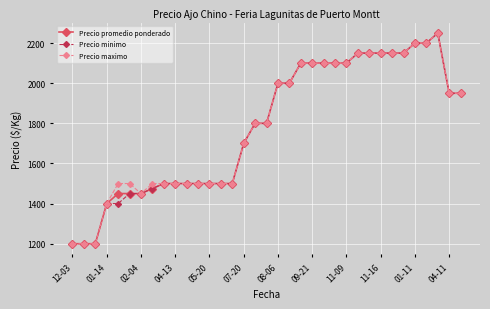

At how many categories does at least one series exceed 1215?

32